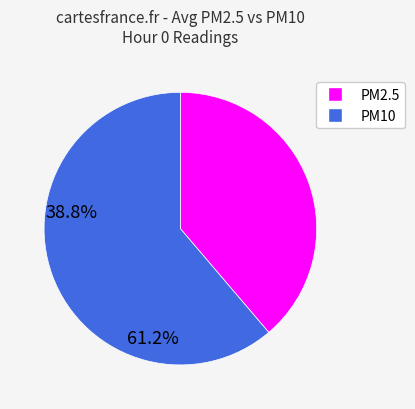

Approximately how many times larger is the value at PM2.5 compared to PM10?

0.6